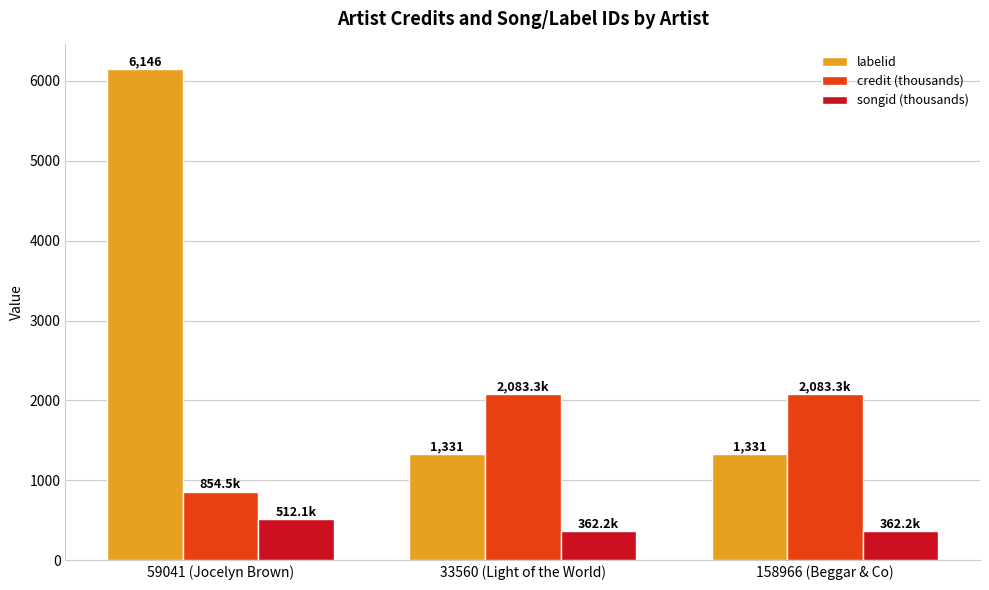

What is the approximate value of labelid at 33560 (Light of the World)?

1331.0